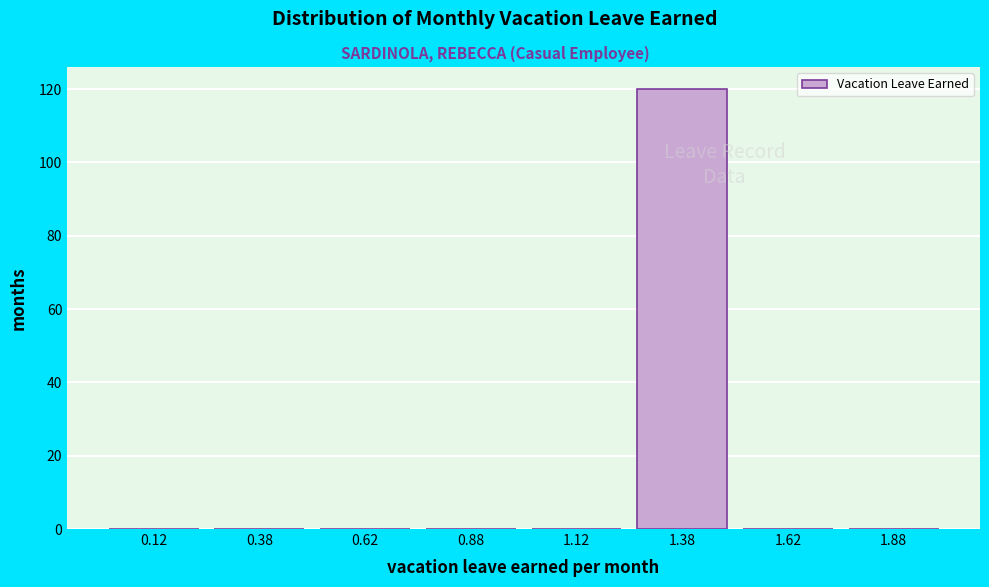

Over which range of the x-axis is the bar tallest?

1.25 to 1.50